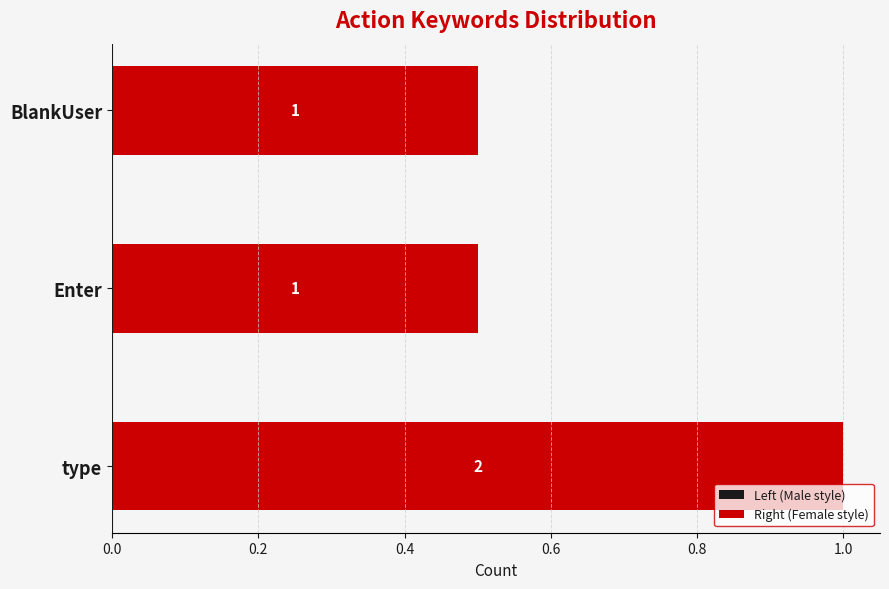

What are all the series names shown in the legend?

Left (Male style), Right (Female style)